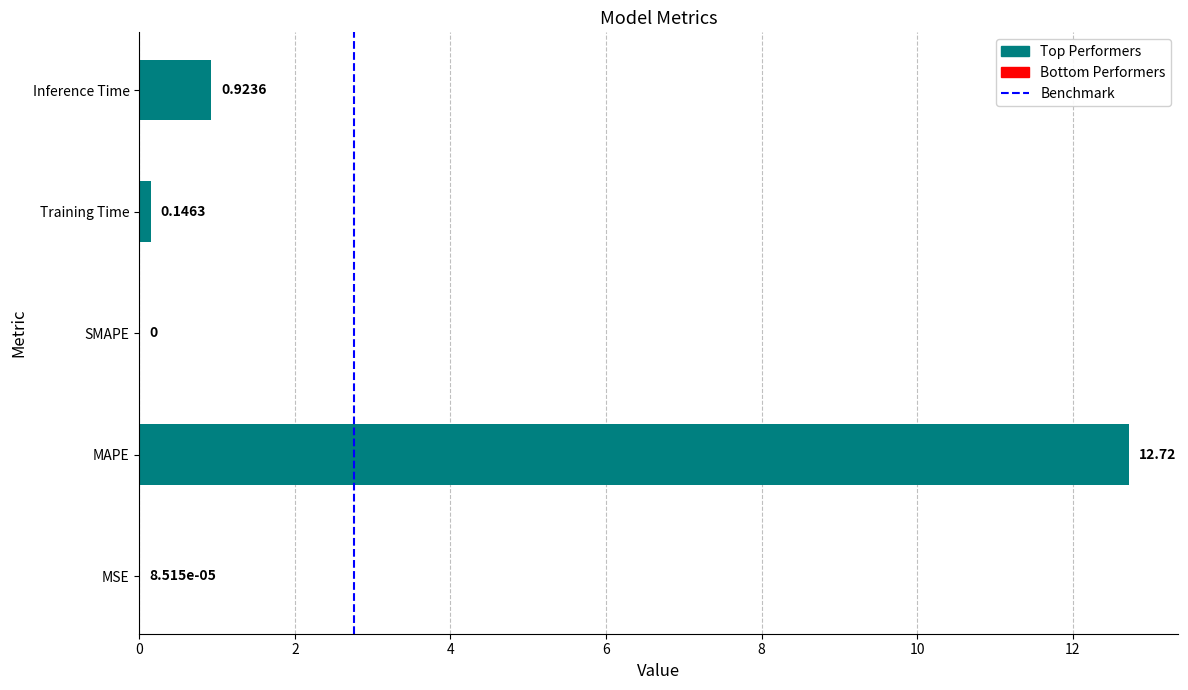

The chart shows a value of 0.0 at MSE. True or false?

True